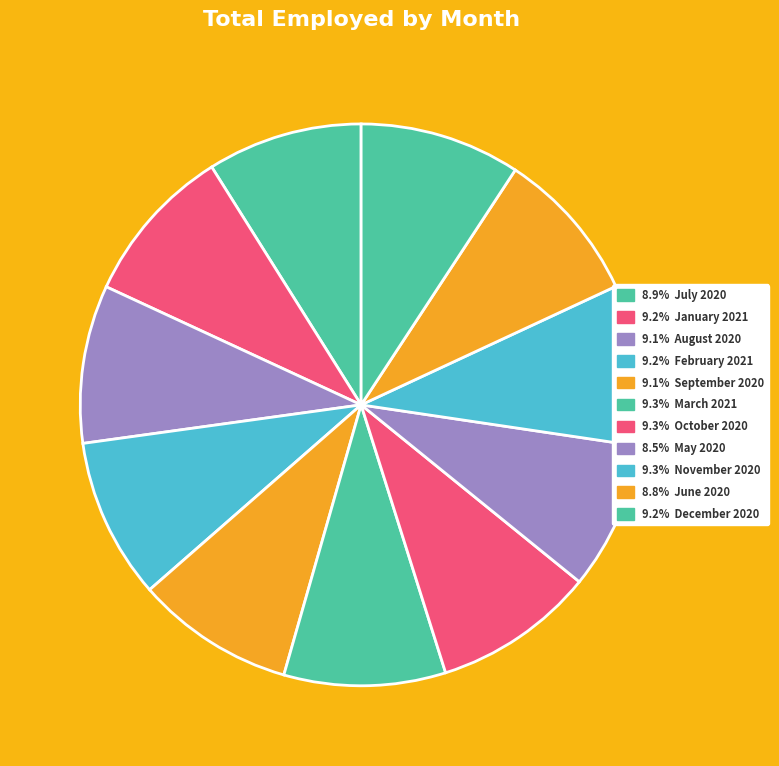

How many segments does this pie chart have?

11